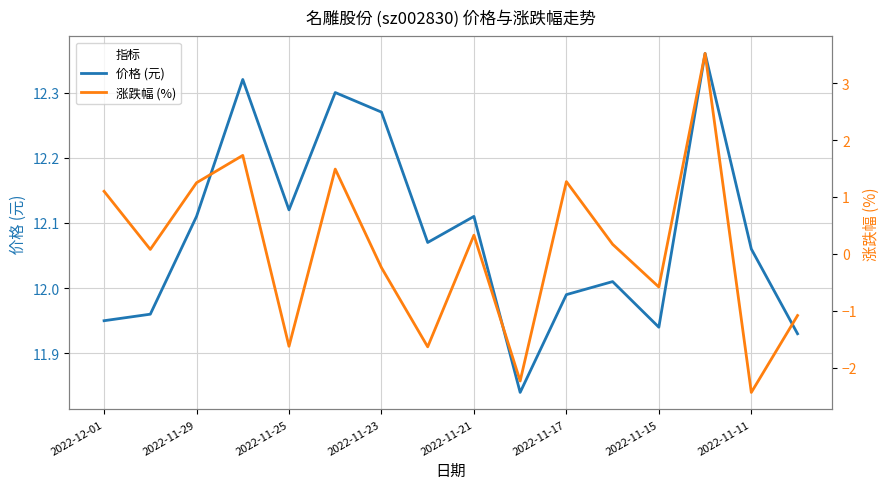

Where does the 价格 (元) series first go above 12?

2022-11-29